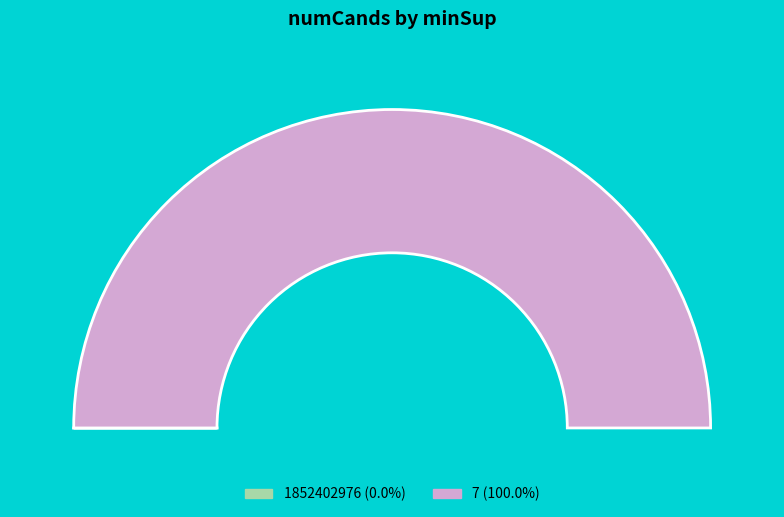

How much of the chart is everything except 1852402976?

100.0%